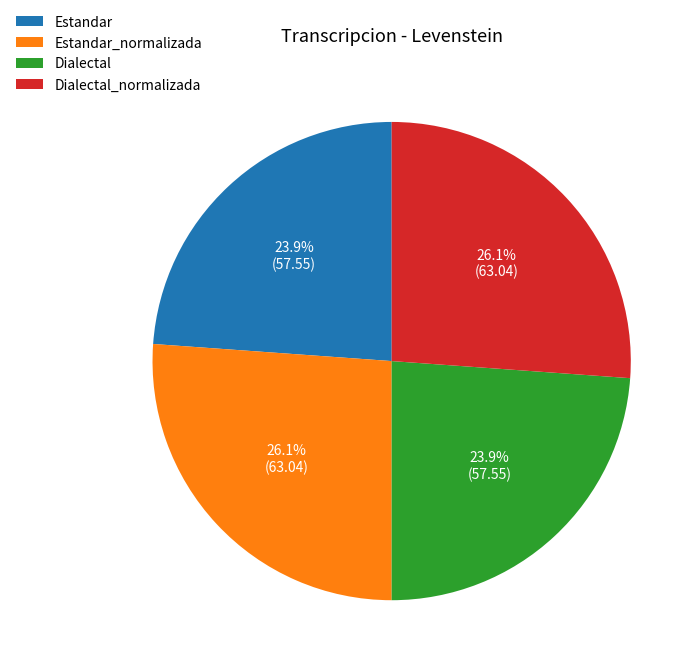

To the nearest percent, what is the combined percentage of Dialectal_normalizada and Dialectal?

50%